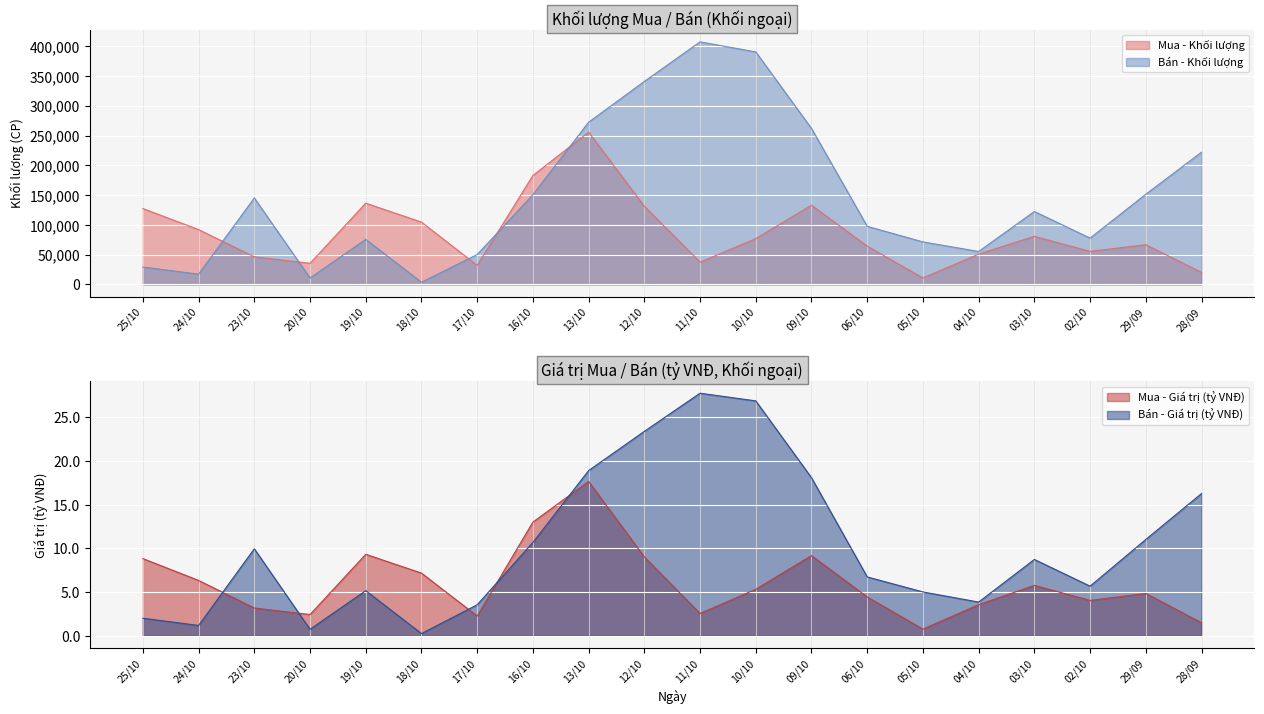

What is the minimum value for Bán - Giá trị (tỷ VNĐ)?

0.2